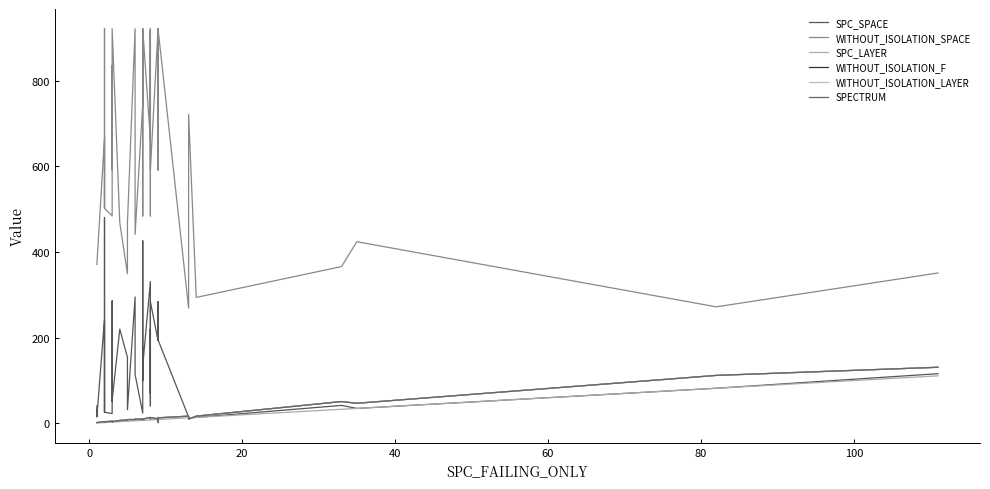

How many lines are shown in the chart?

6